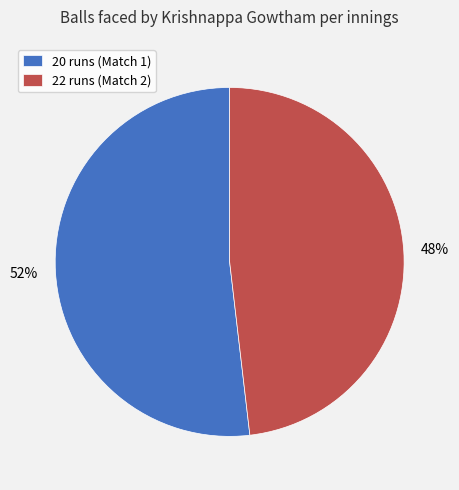

What is the majority slice?

20 runs